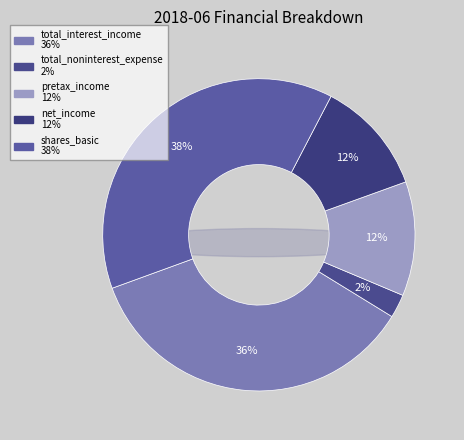

True or false: total_interest_income accounts for 36% of the total.

True